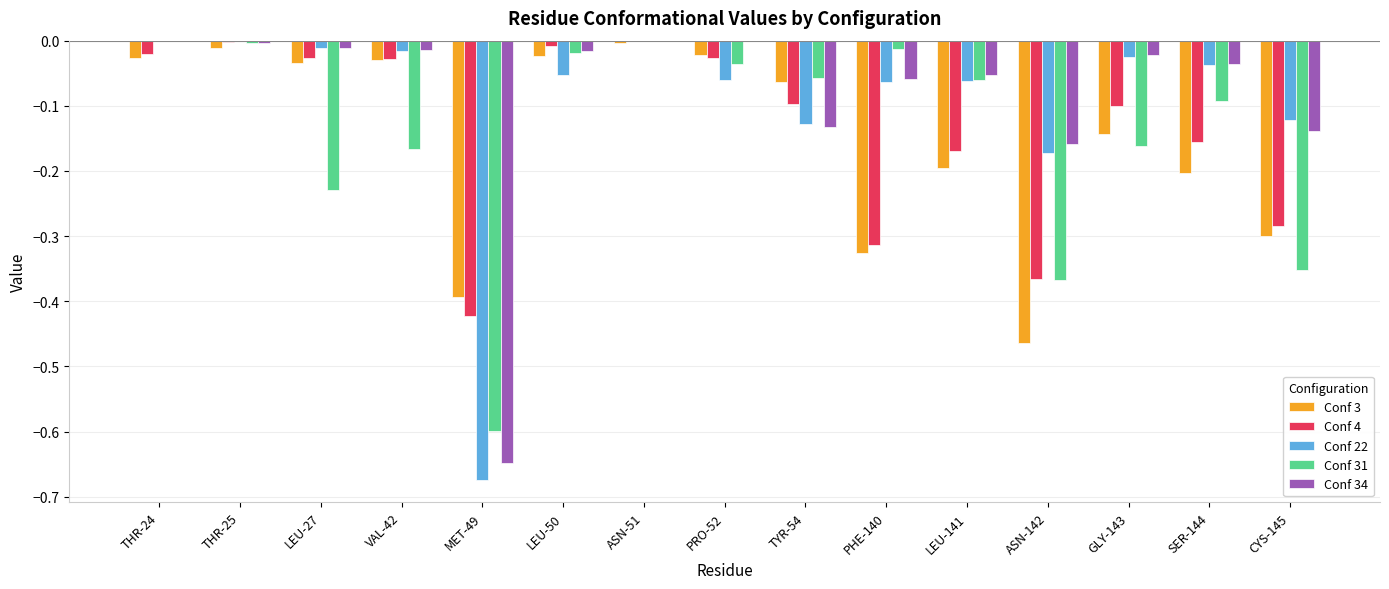

True or false: Conf 4 has a value of -0.1 at CYS-145.

False